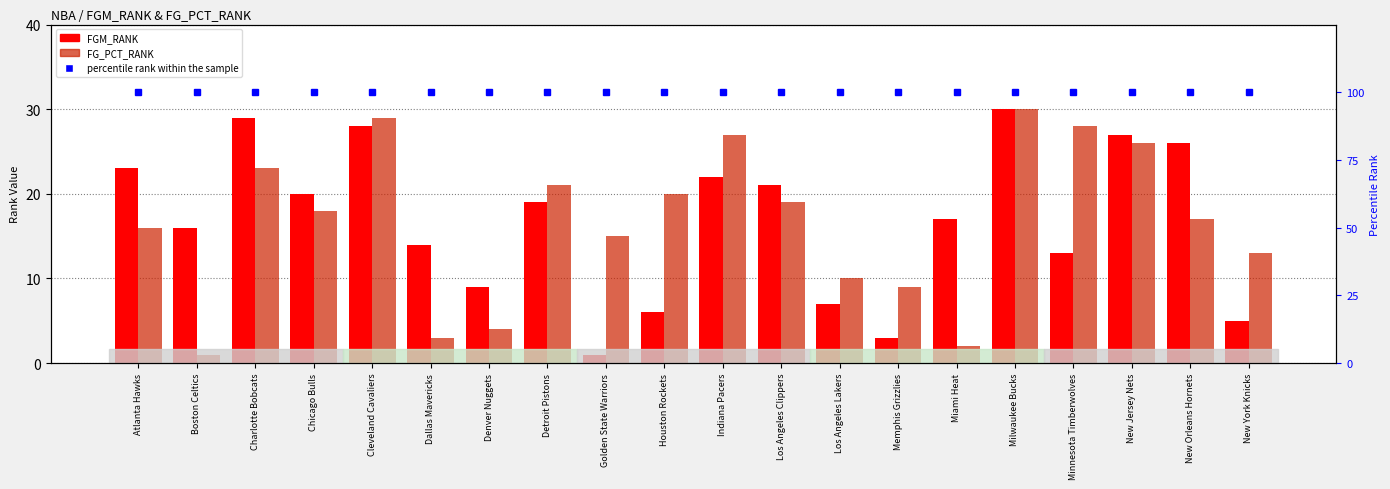

At which category is the sum across all series the highest?

Milwaukee Bucks